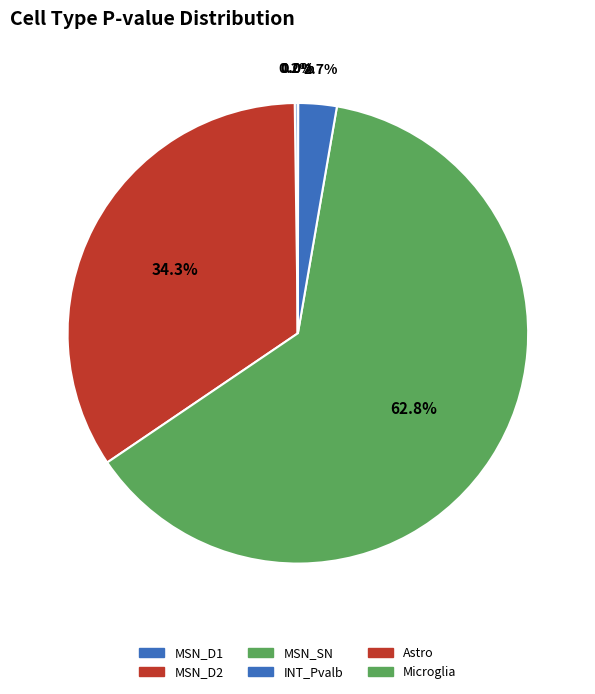

Which slice is the largest?

MSN_SN